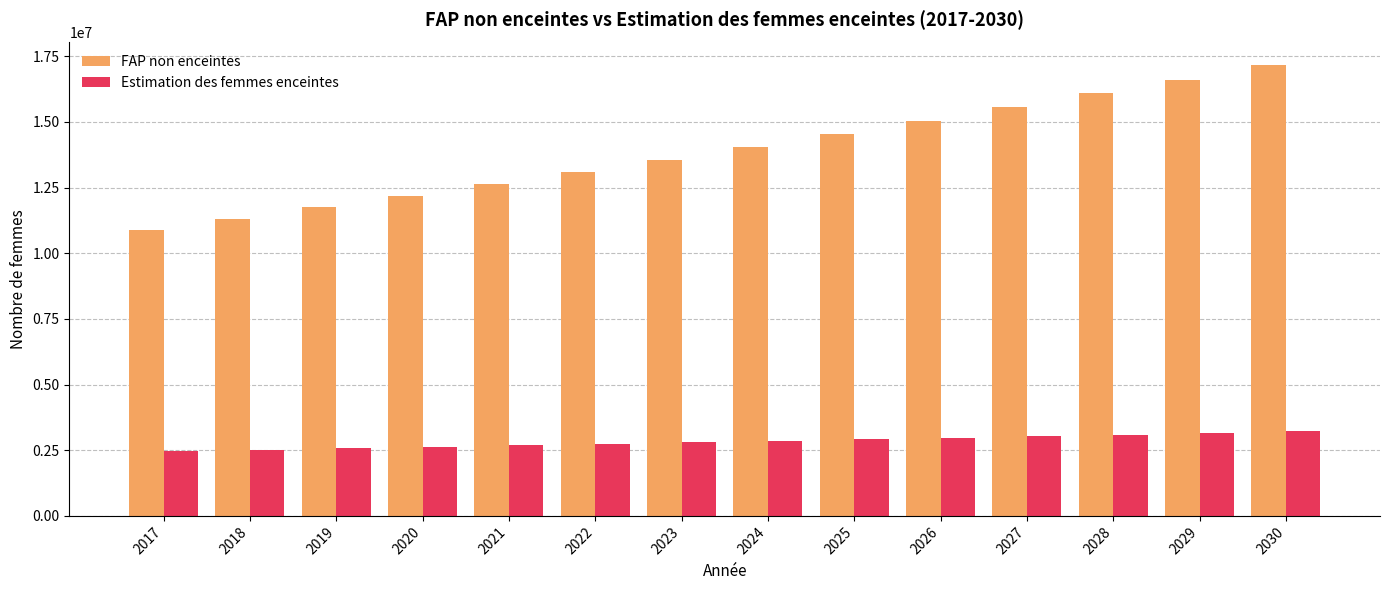

How many values in the Estimation des femmes enceintes series exceed 2845344?

7